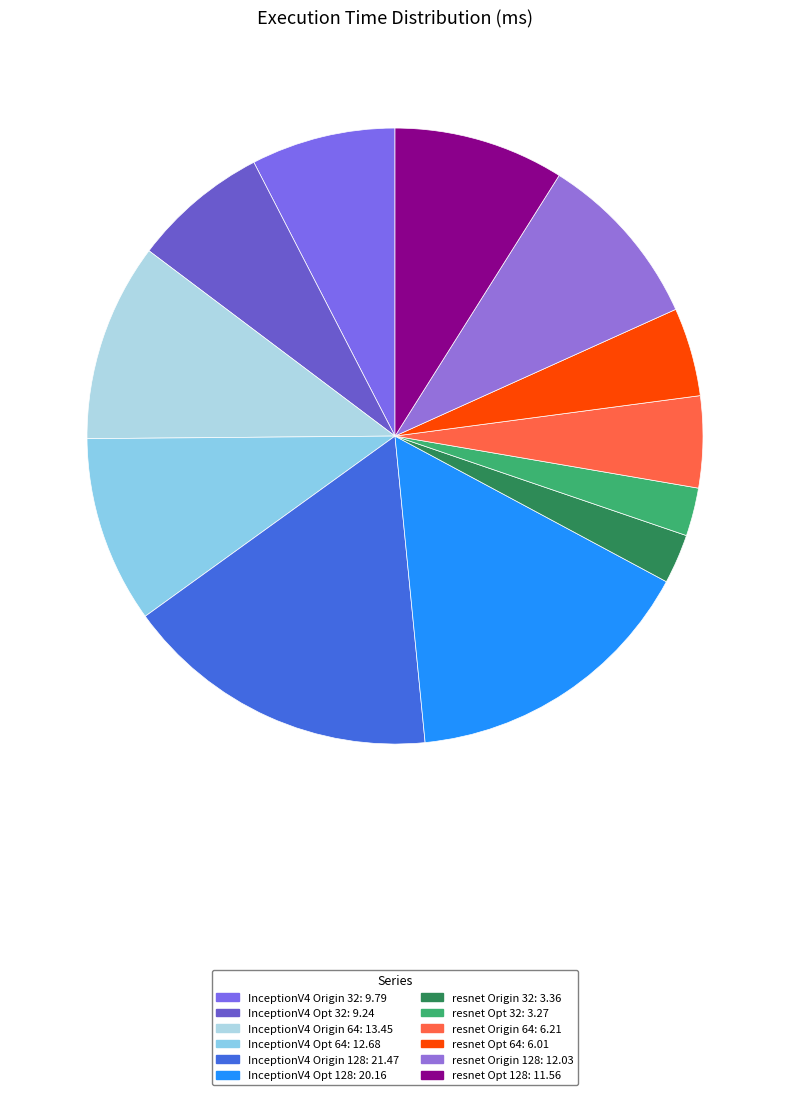

To the nearest percent, what is the difference between the largest and smallest slice percentages?

14%